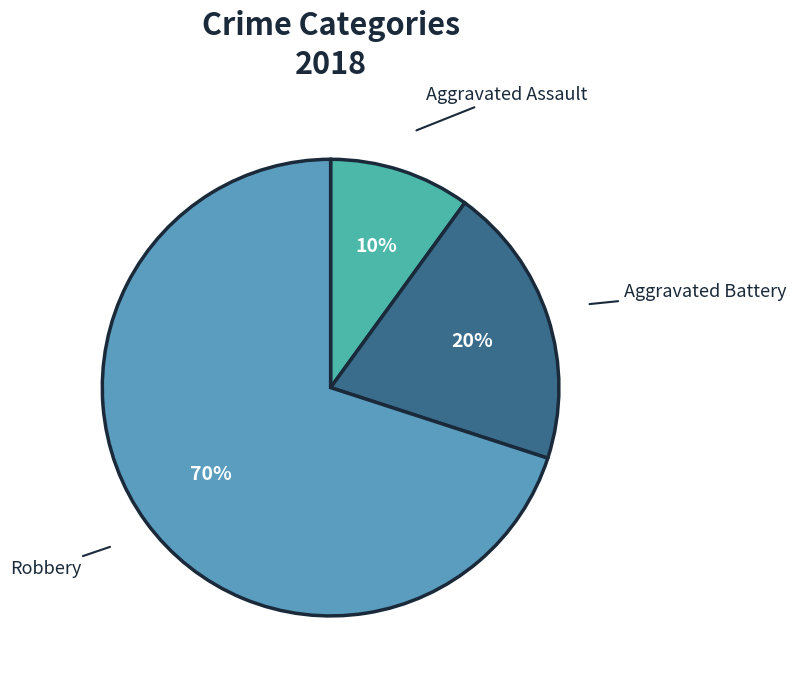

What is the largest slice in the pie chart?

Robbery